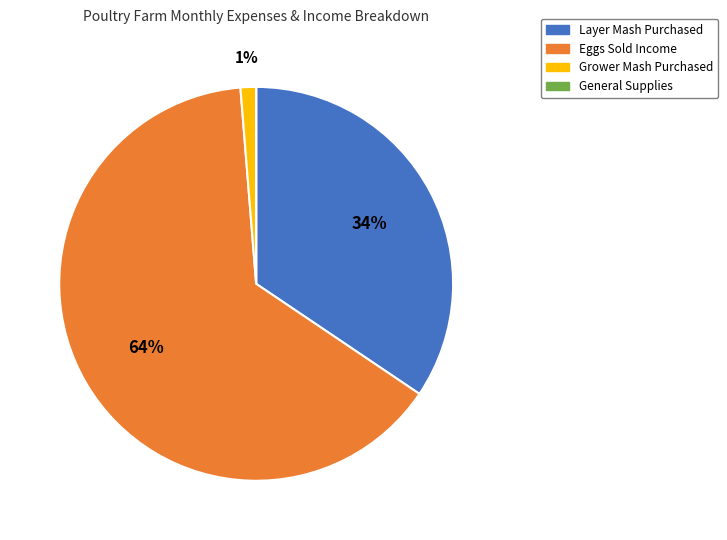

What is the largest slice in the pie chart?

Eggs Sold Income